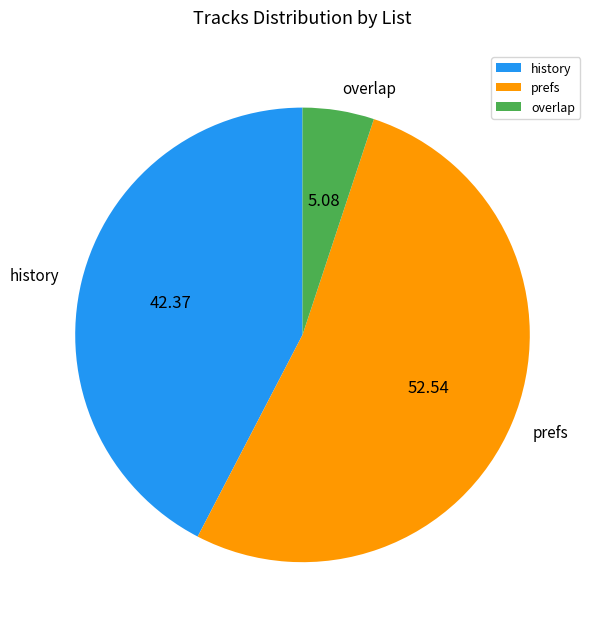

Which slice is the largest?

prefs